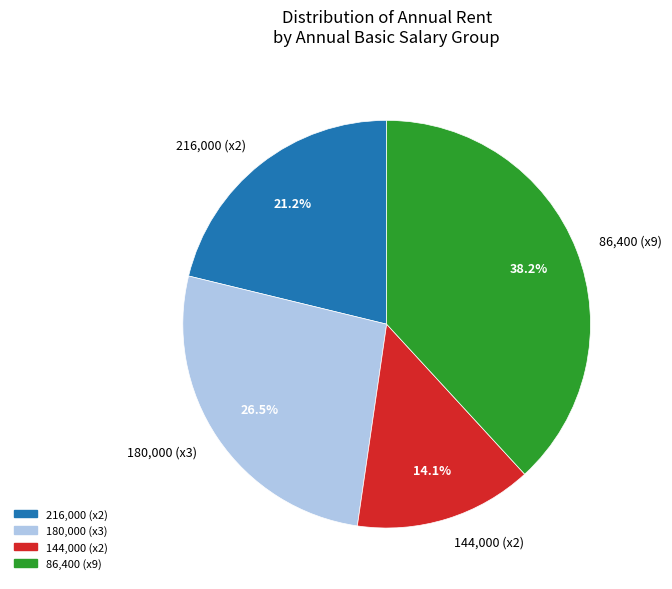

Count the number of slices in the pie.

4